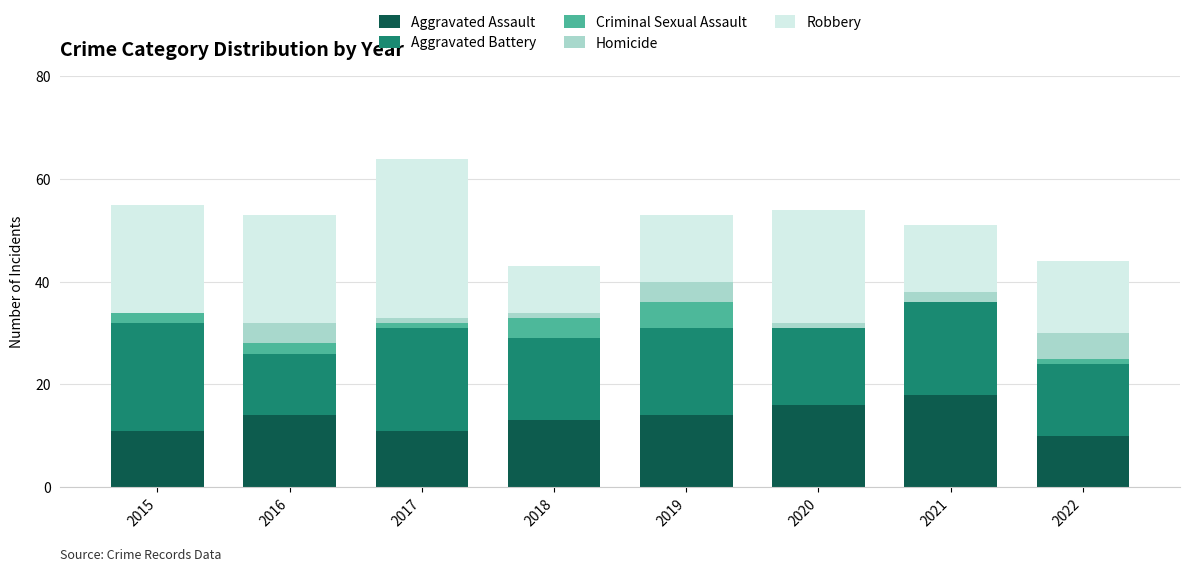

What is the total value across all series at 2019?

53